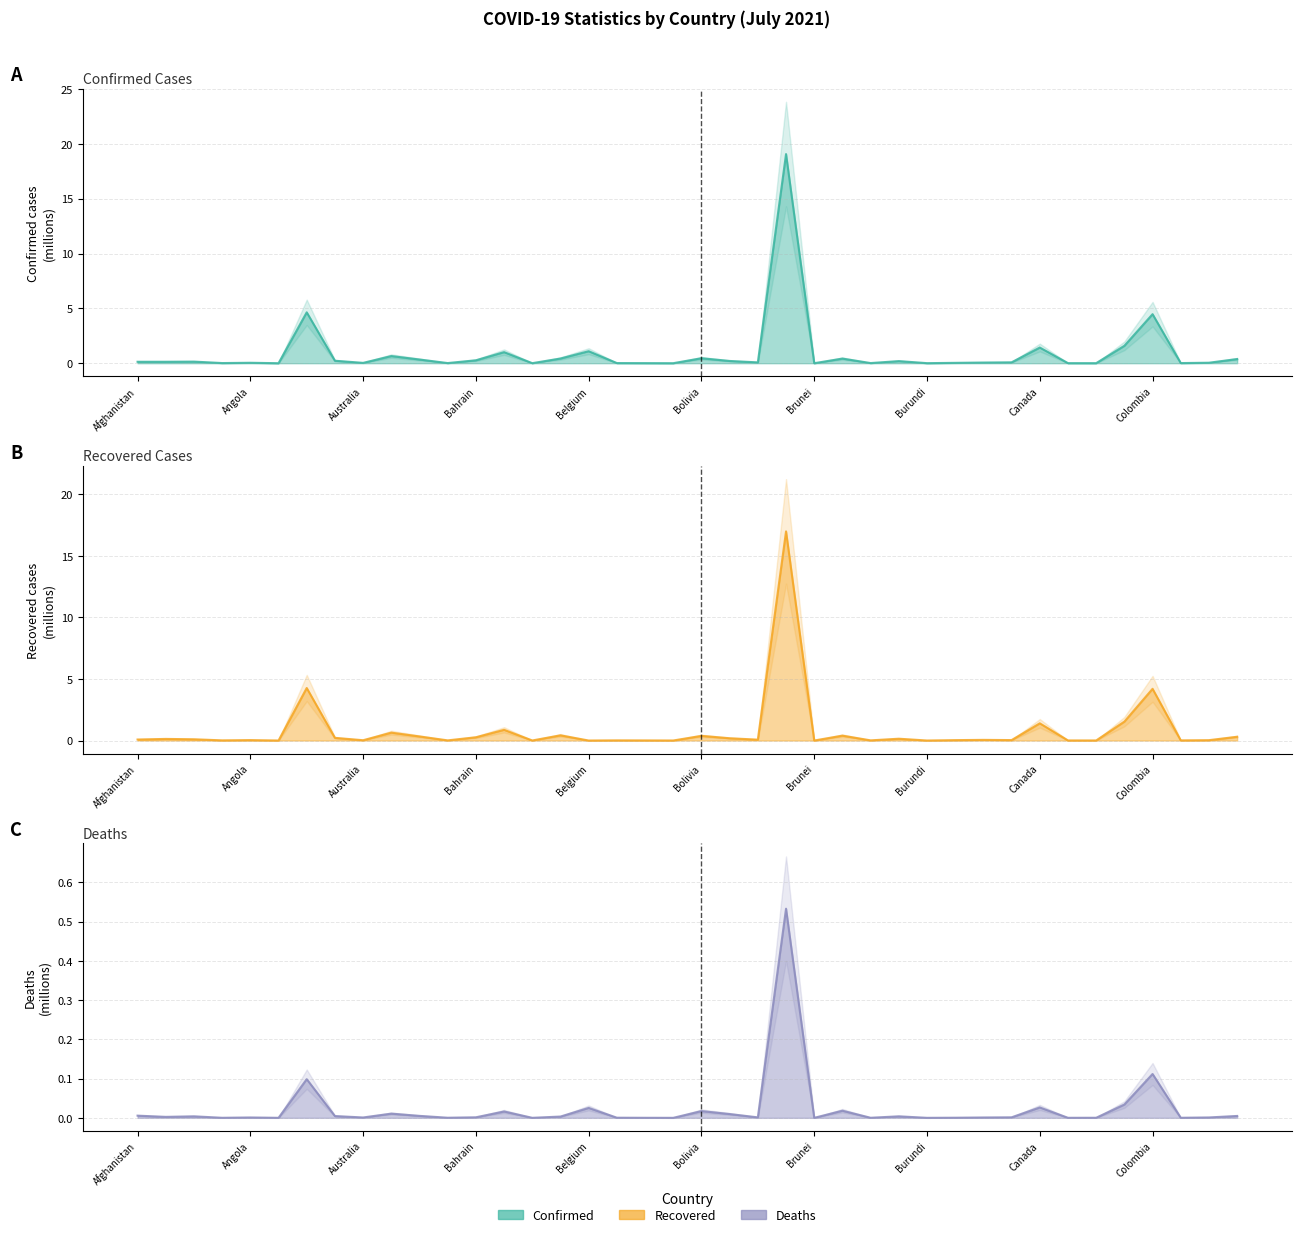

What are all the series names shown in the legend?

Confirmed, Recovered, Deaths